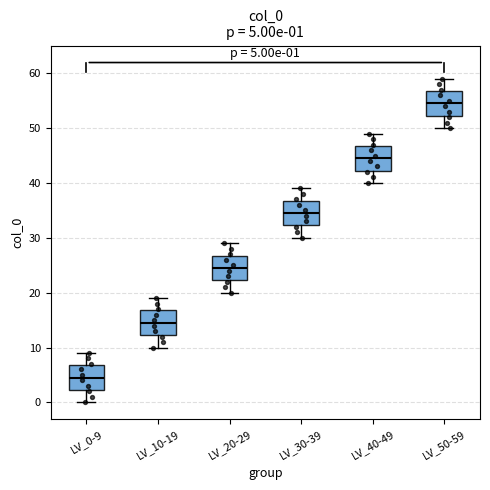

Which box has the lowest median line?

LV_0-9